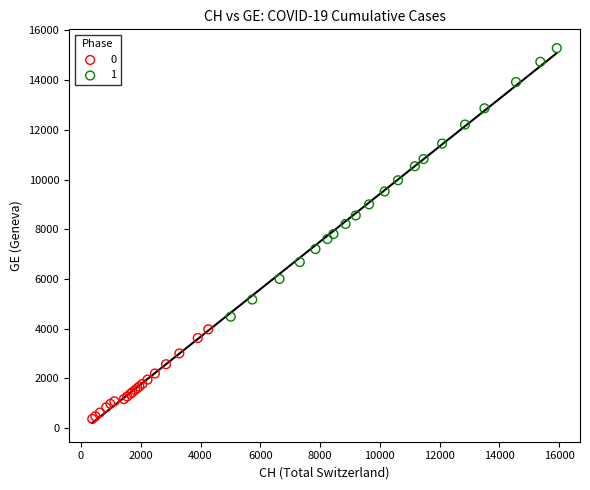

What are all the series names shown in the legend?

0, 1